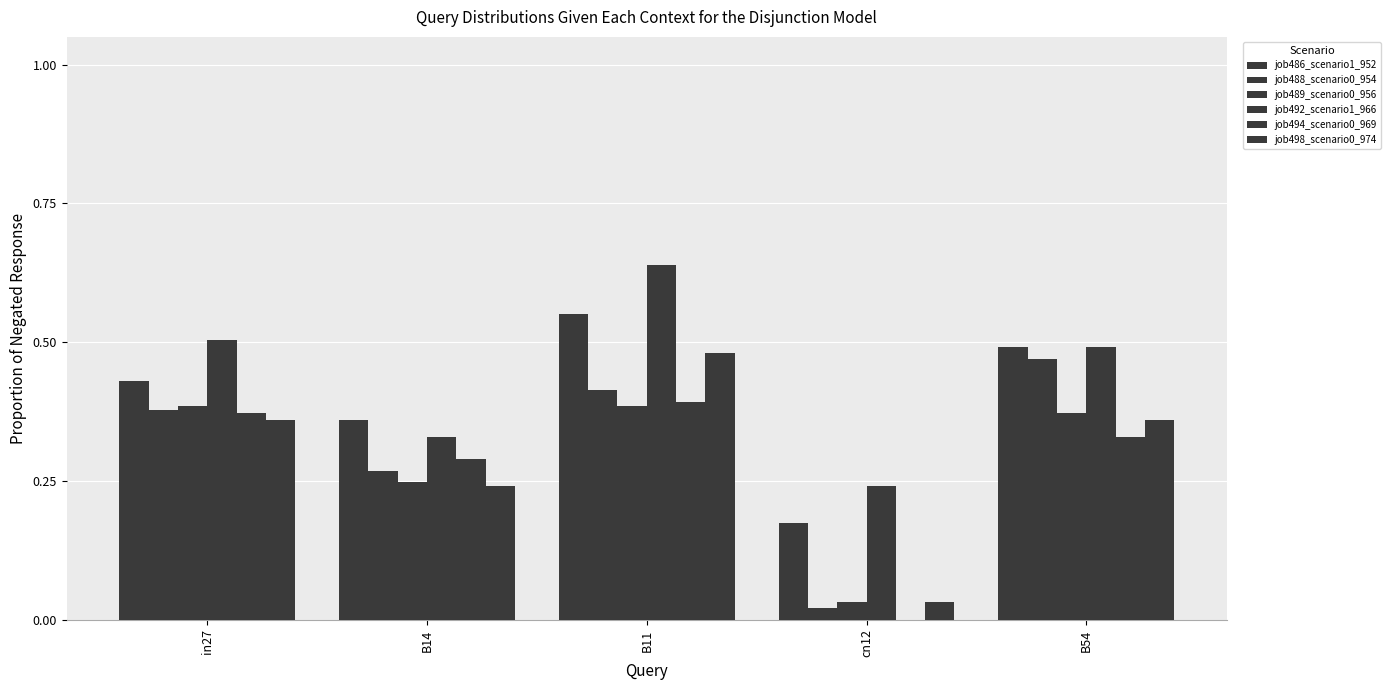

Reading left to right, transcribe all the data shown in this chart.

job486_scenario1_952: 0.4	0.4	0.6	0.2	0.5
job488_scenario0_954: 0.4	0.3	0.4	0.0	0.5
job489_scenario0_956: 0.4	0.2	0.4	0.0	0.4
job492_scenario1_966: 0.5	0.3	0.6	0.2	0.5
job494_scenario0_969: 0.4	0.3	0.4	0.0	0.3
job498_scenario0_974: 0.4	0.2	0.5	0.0	0.4